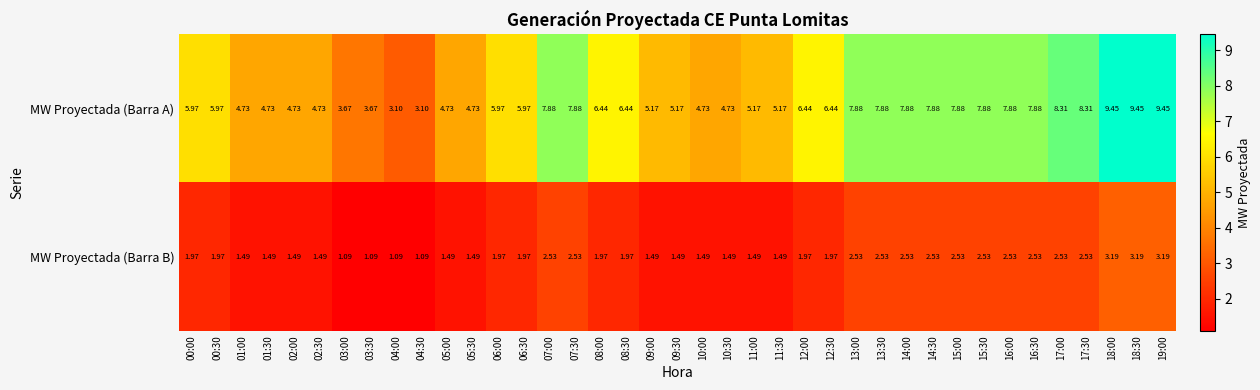

Between 01:30 and 11:30, which series saw the biggest shift?

MW Proyectada (Barra A)